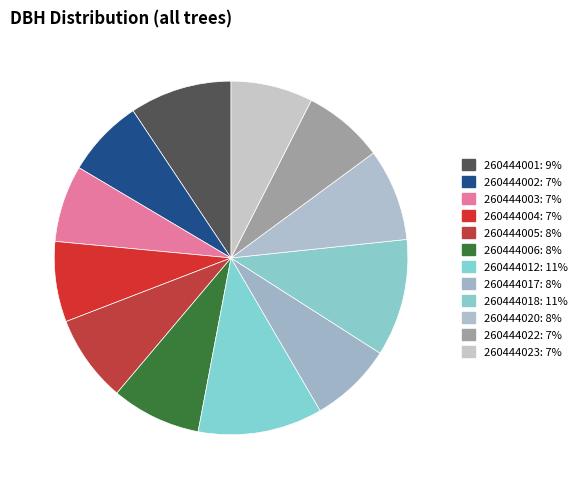

How many slices are in this pie chart?

12